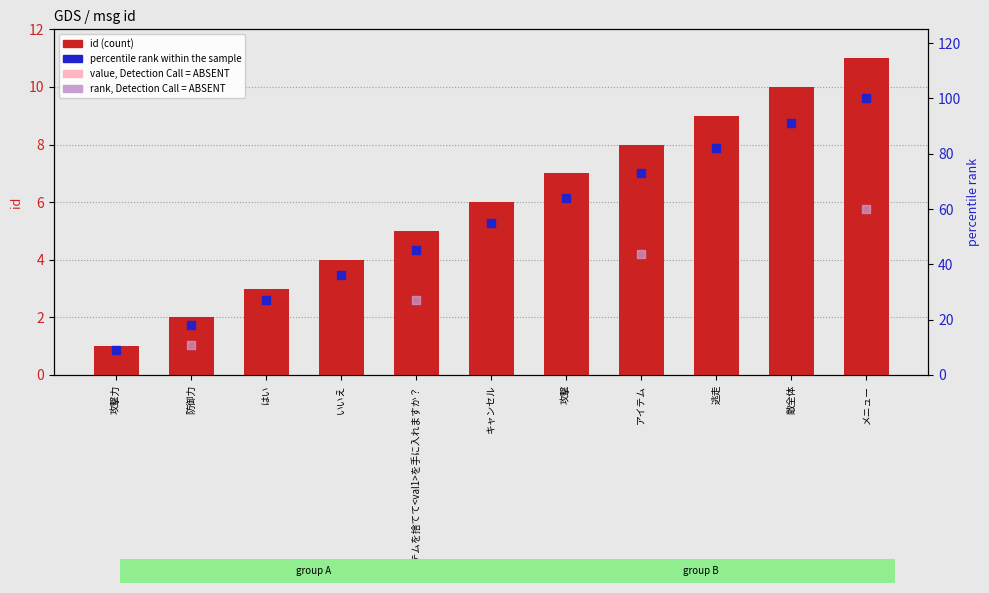

At how many categories does at least one series exceed 87?

2